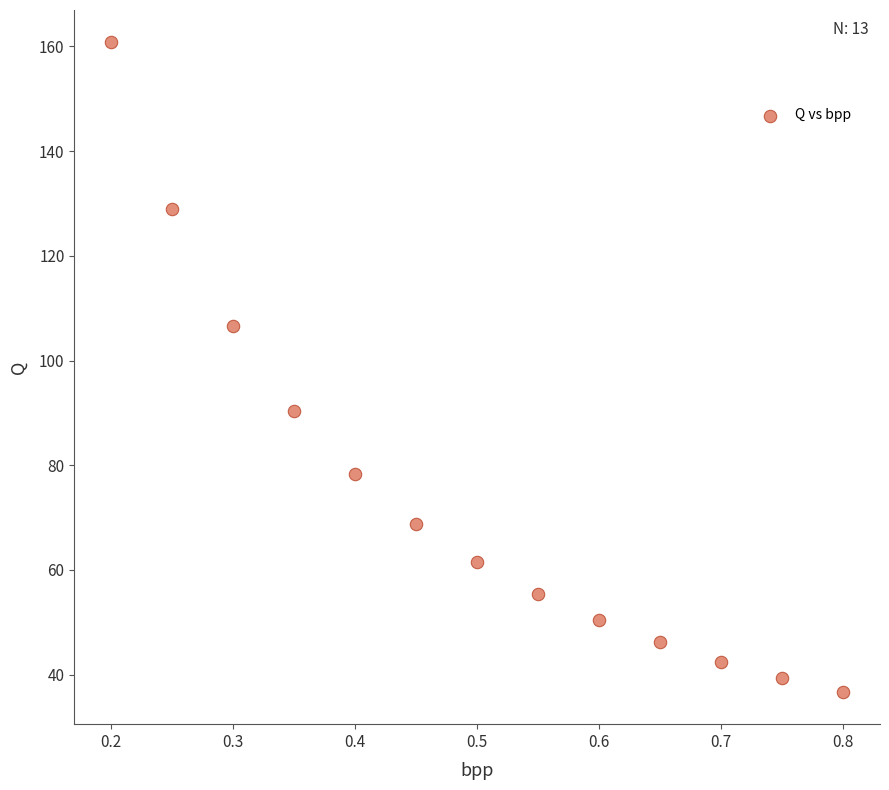

What is the range of Y values (max minus min)?

124.0